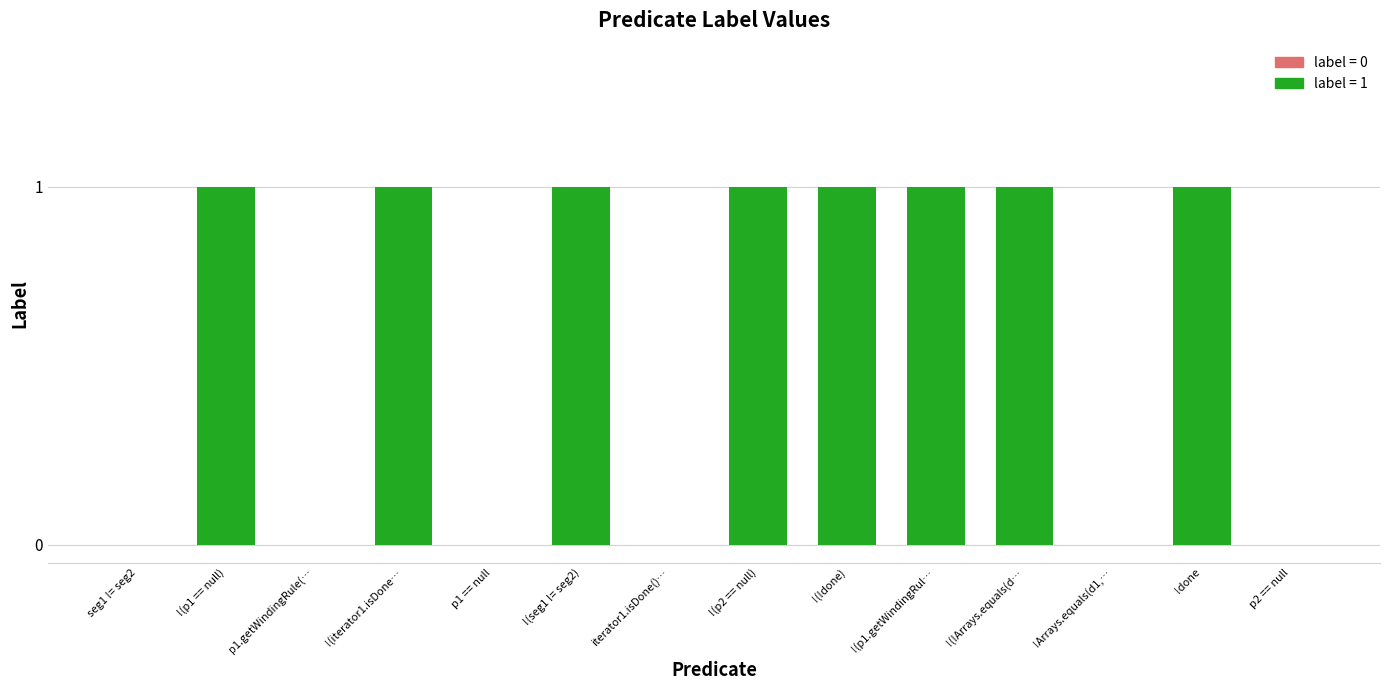

True or false: the data shows 1 at !(p2 == null).

True